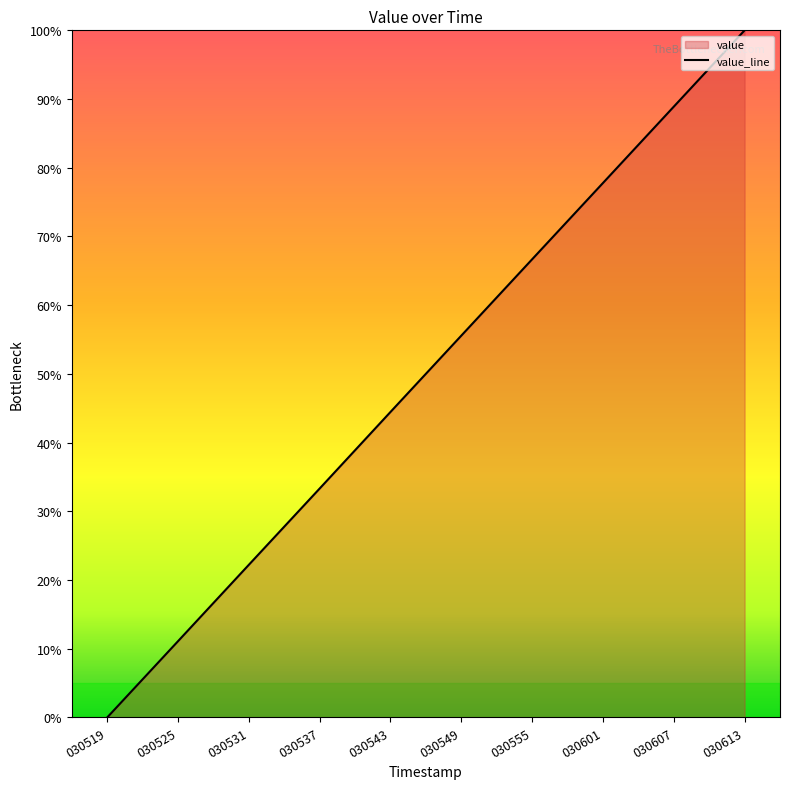

How many lines are shown in the chart?

1